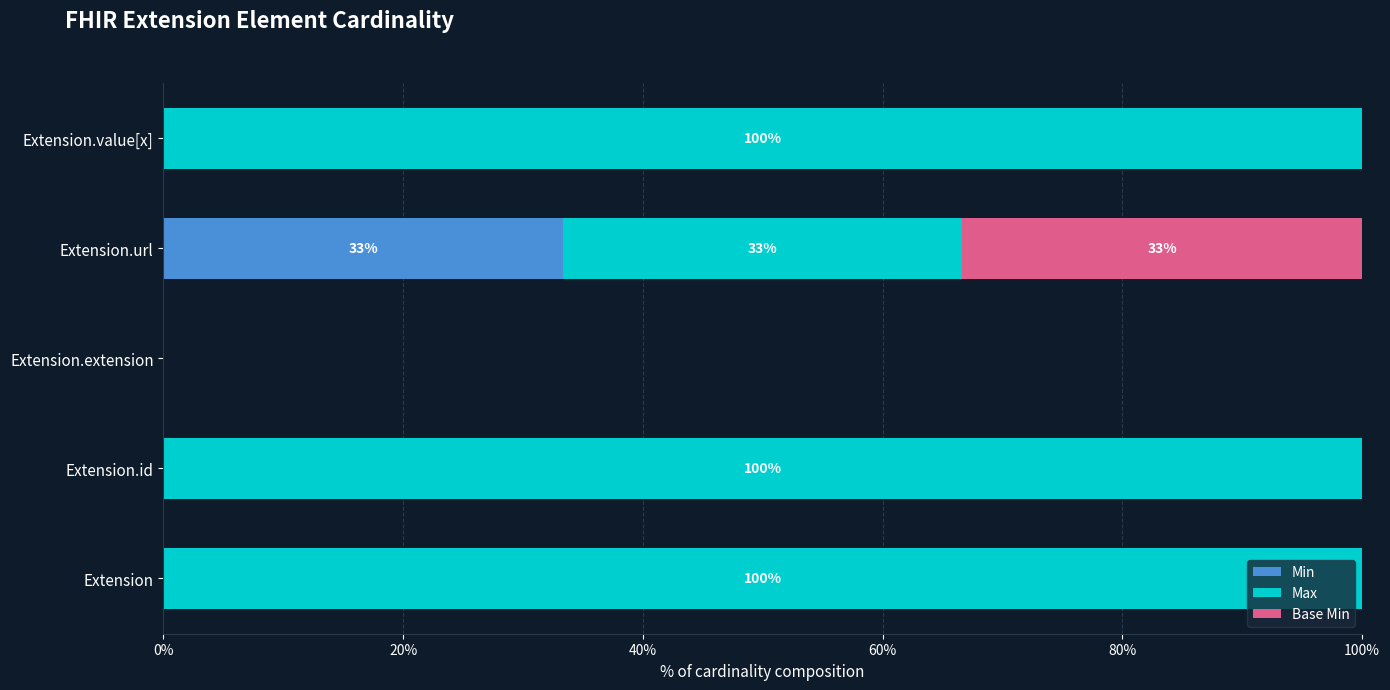

What are all the series names shown in the legend?

Min, Max, Base Min